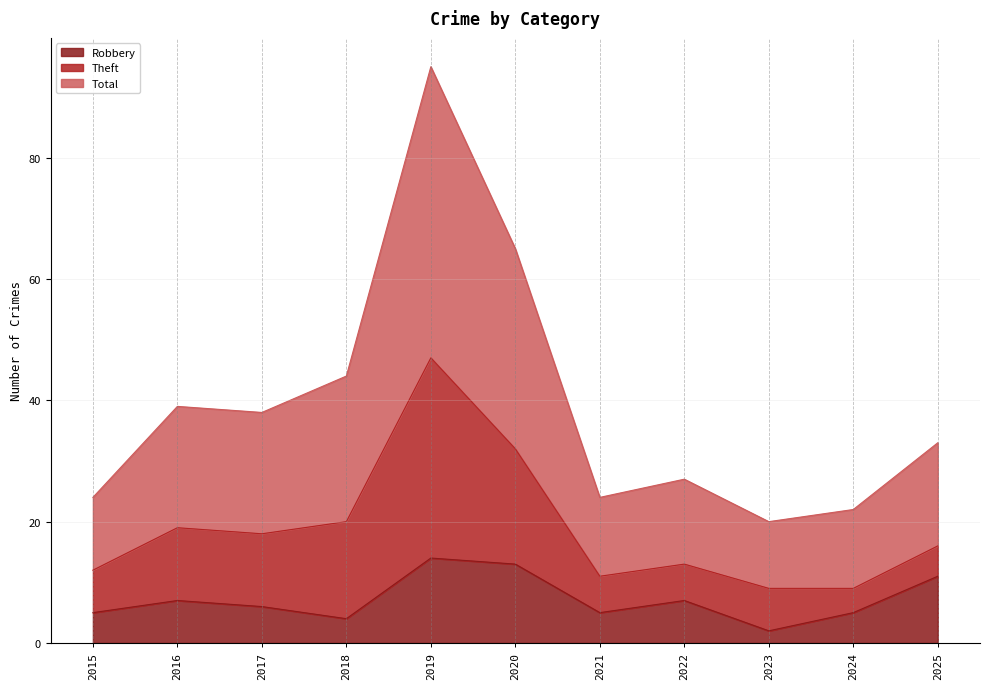

True or false: Total and Robbery cross at least once.

False